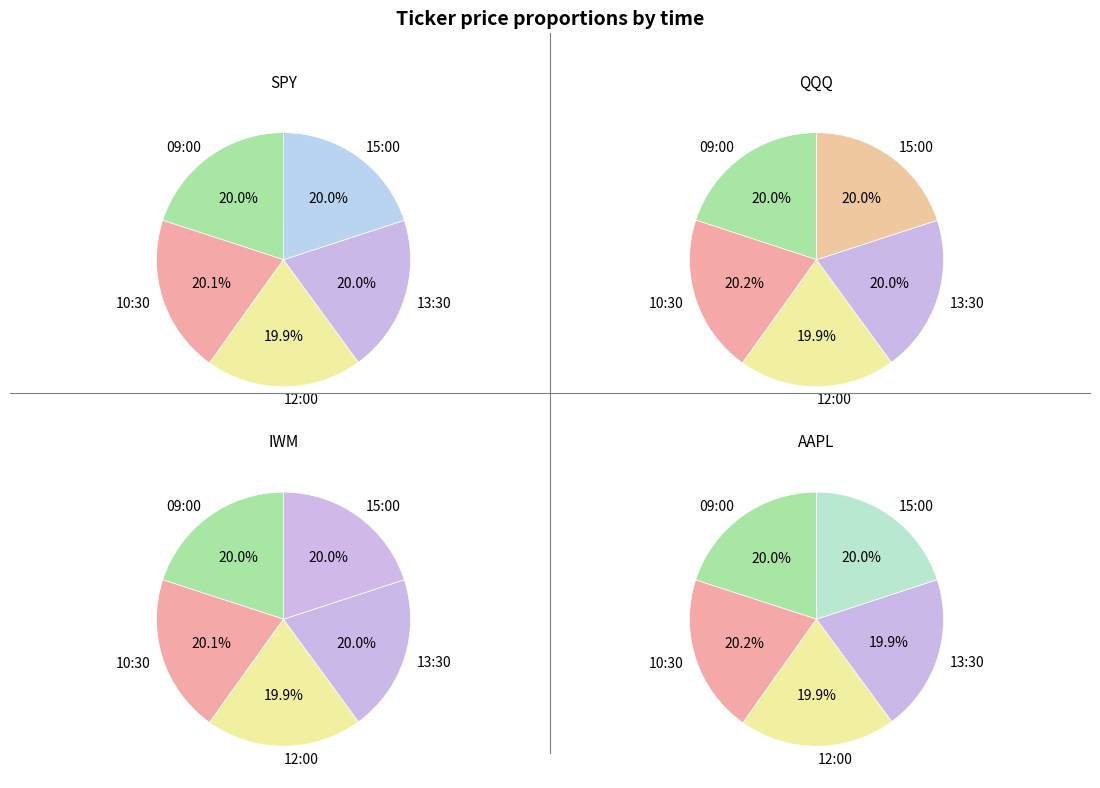

To the nearest percent, what is the combined percentage of 10:30 and 12:00?

40%